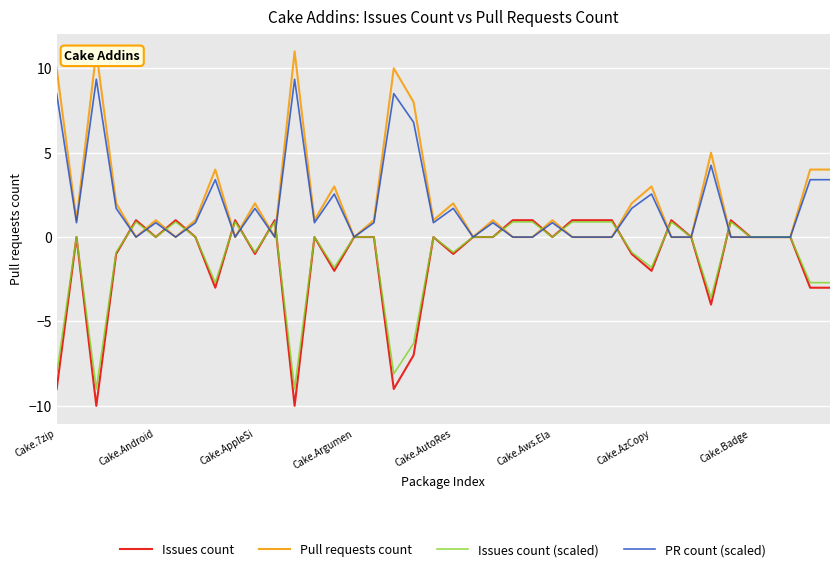

True or false: PR count (scaled) has a value of 3.5 at Cake.7zip.

False